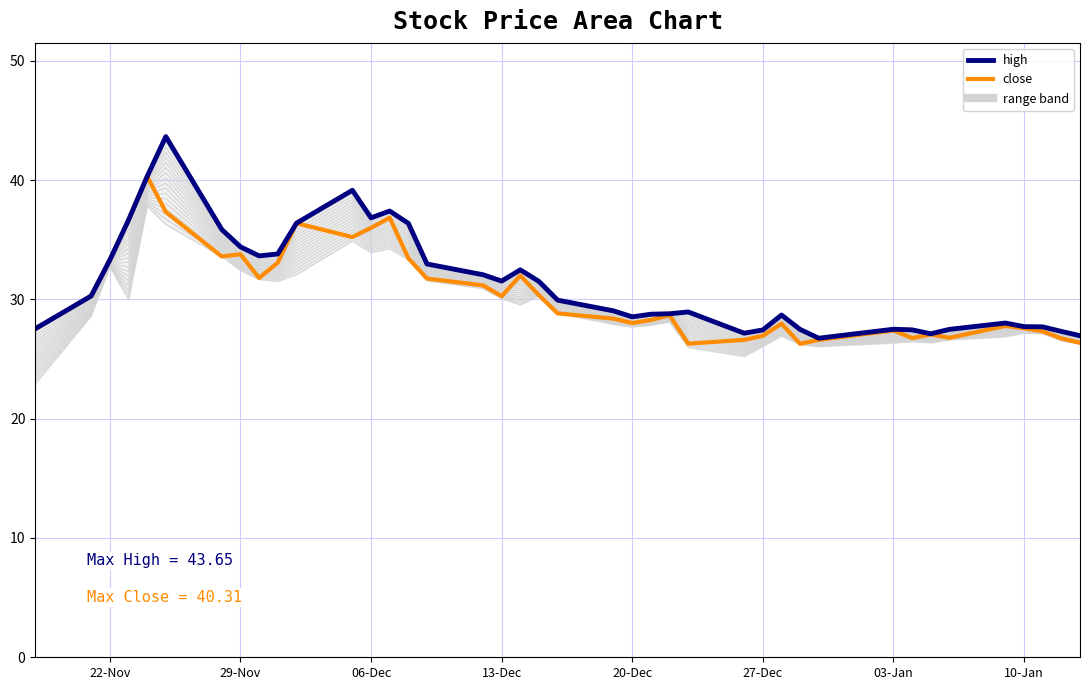

What is the spread (max minus min) of values at 2022-11-30?

2.0